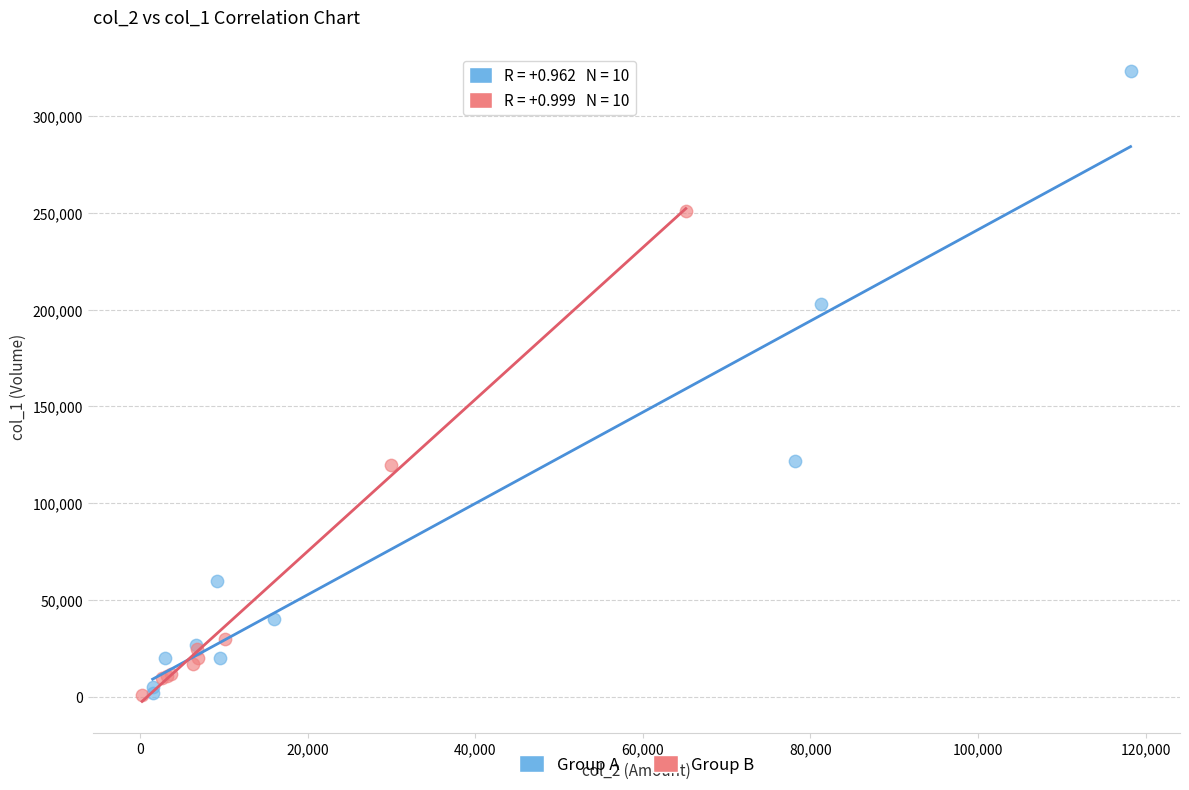

Which series has the largest Y range (max minus min)?

Group A